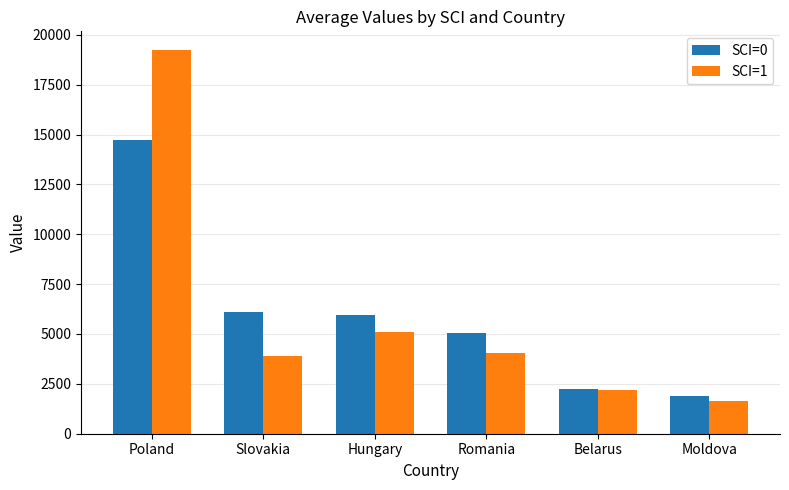

What is the difference between the highest and lowest values at Poland?

4492.2